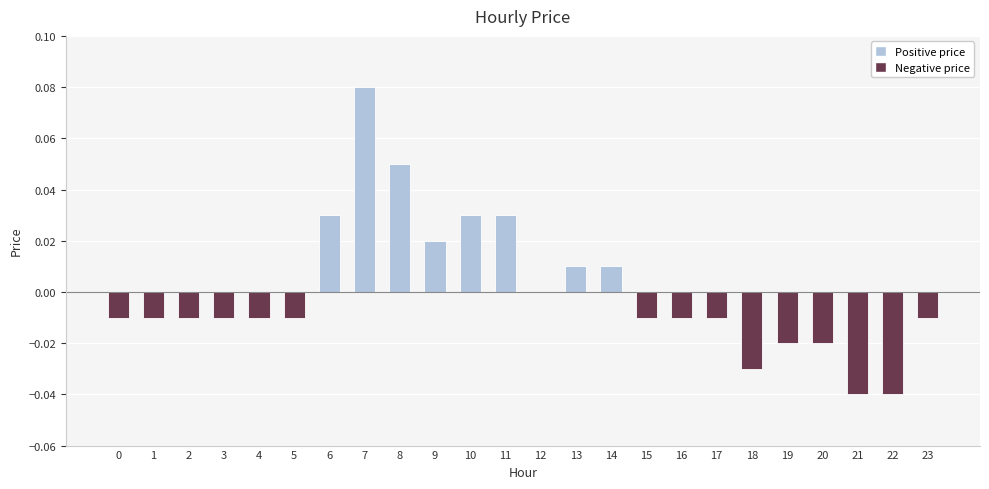

What is the change in value from 1 to 8?

+0.1